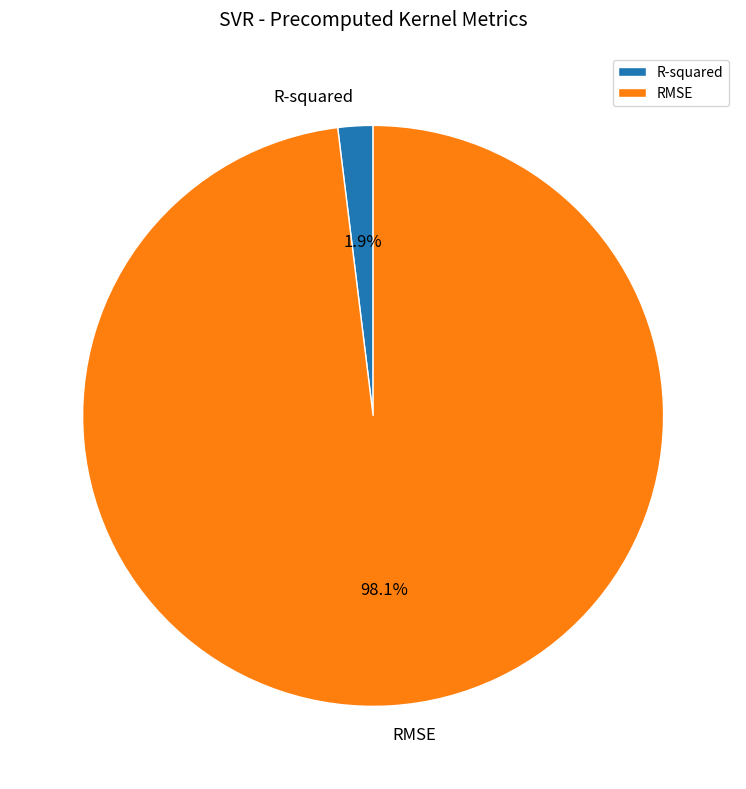

To the nearest percent, what is the combined percentage of RMSE and R-squared?

100%